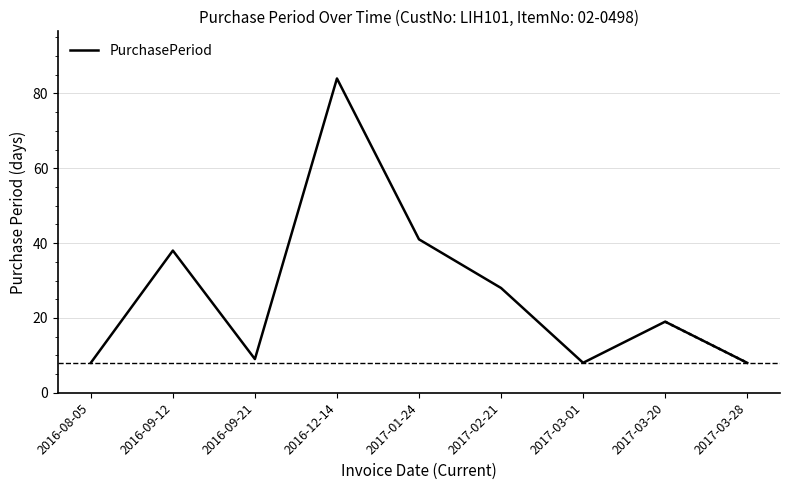

True or false: the data shows 9 at 2016-09-21.

True